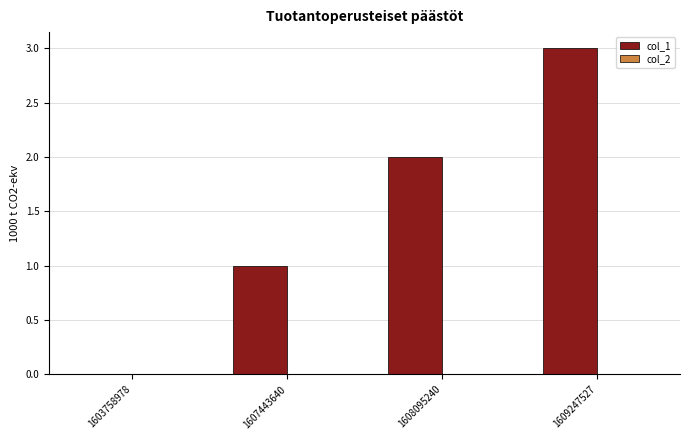

What is the greatest value displayed?

3